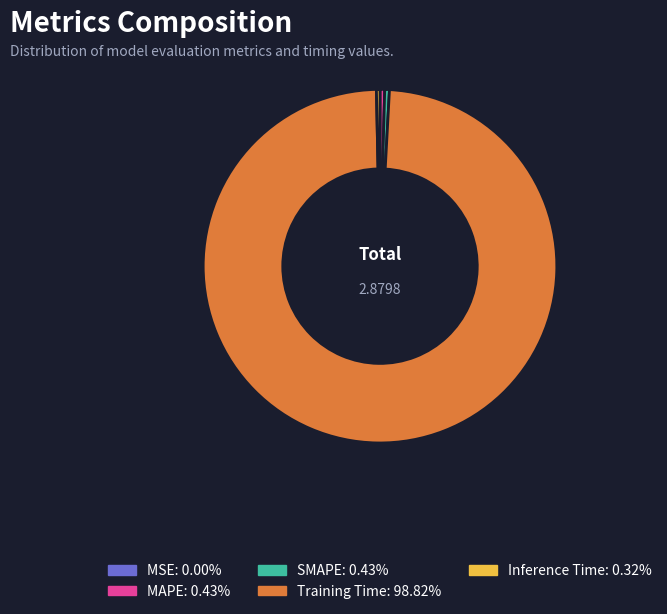

True or false: Training Time accounts for 99% of the total.

True